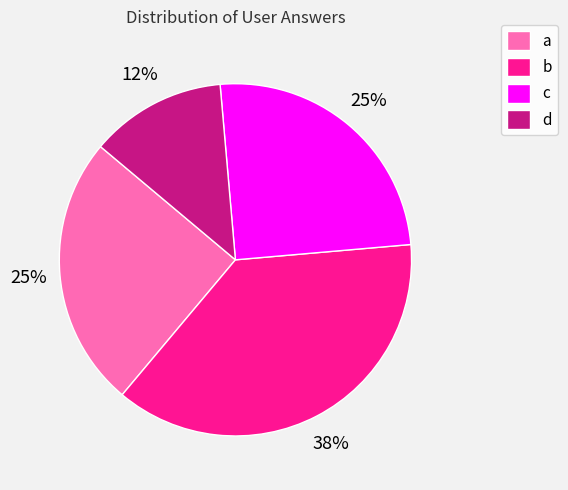

Is it true that c is 33% of the pie?

False